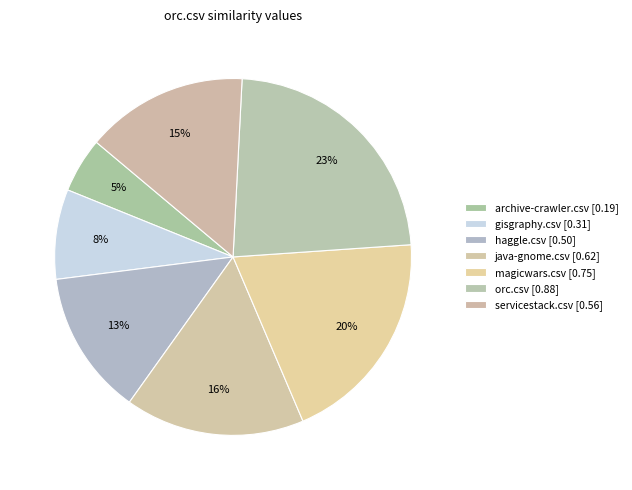

What is the total percentage of servicestack.csv and magicwars.csv?

34.4%